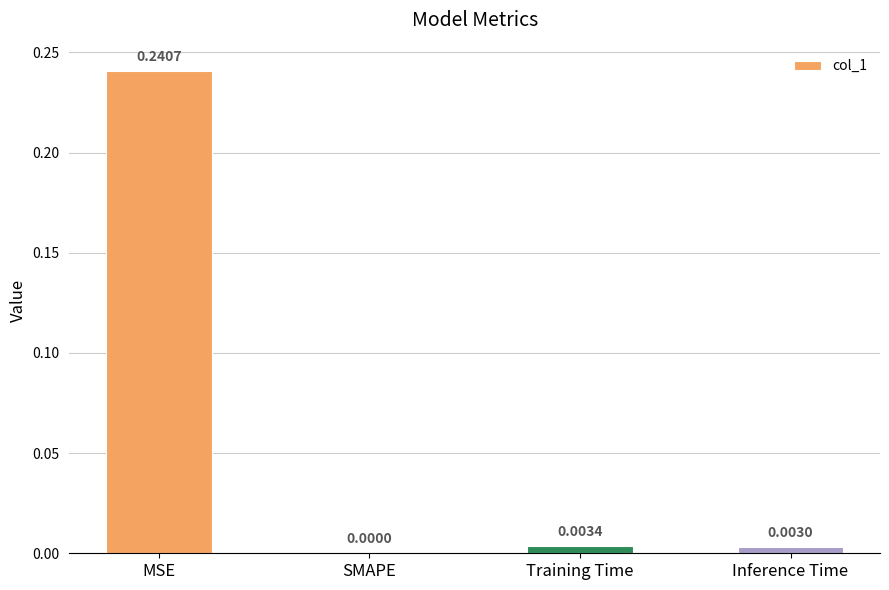

How many values are above zero?

3